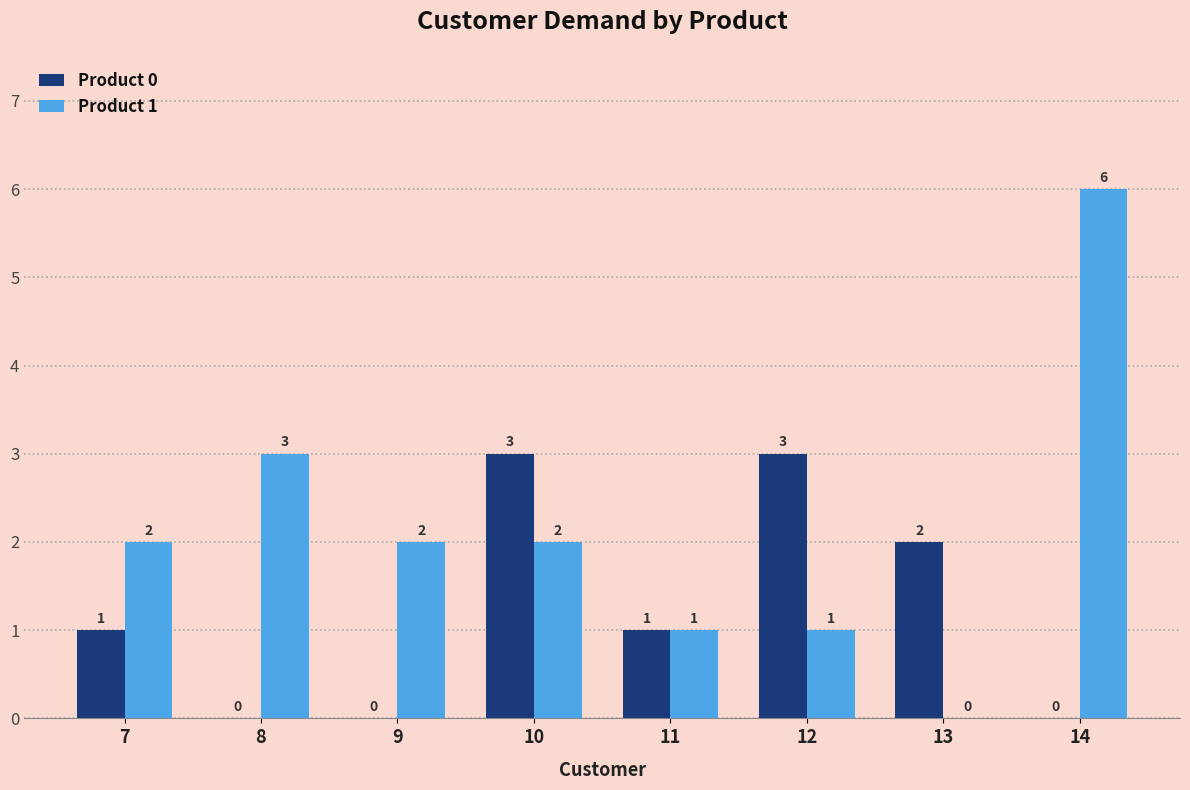

What is the total value across all series at 8?

3